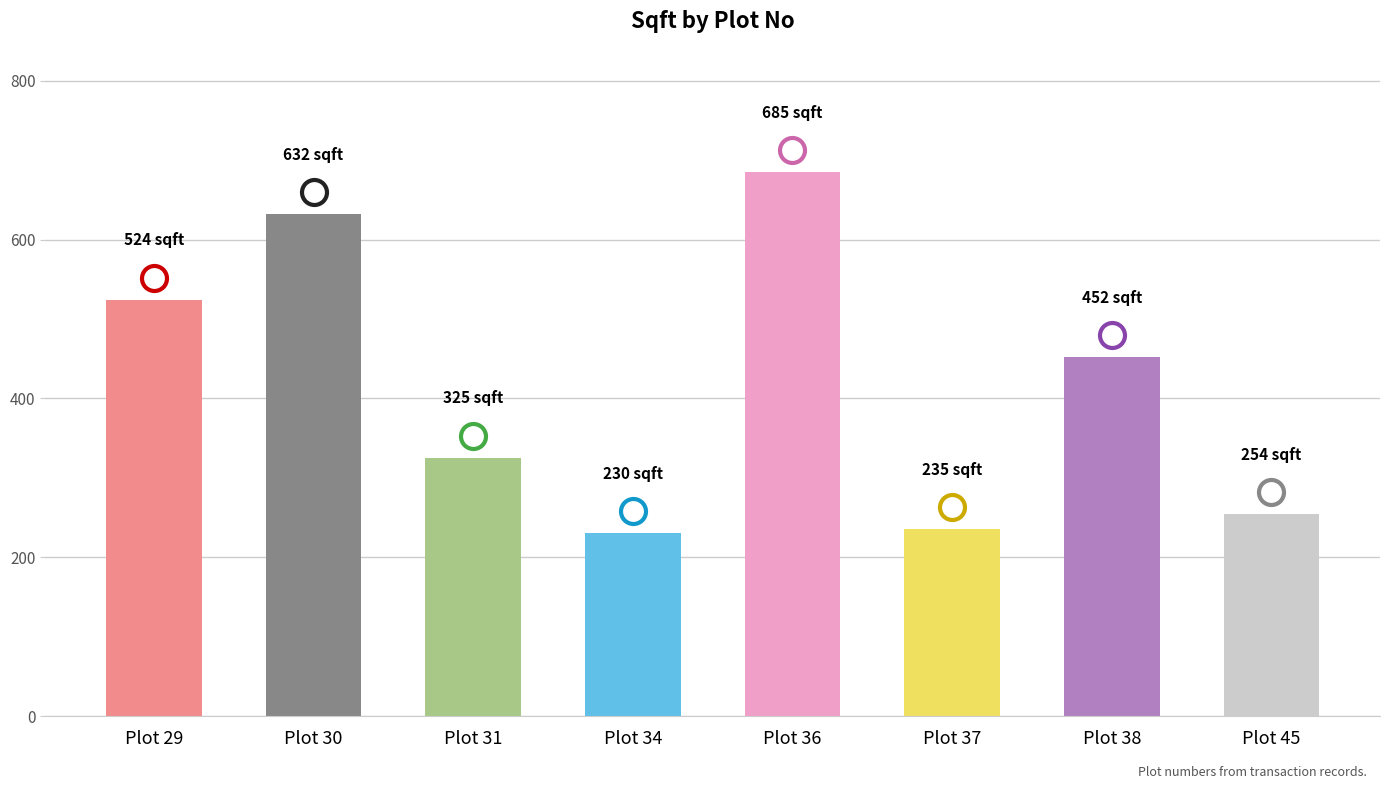

What is the maximum value shown in the chart?

685